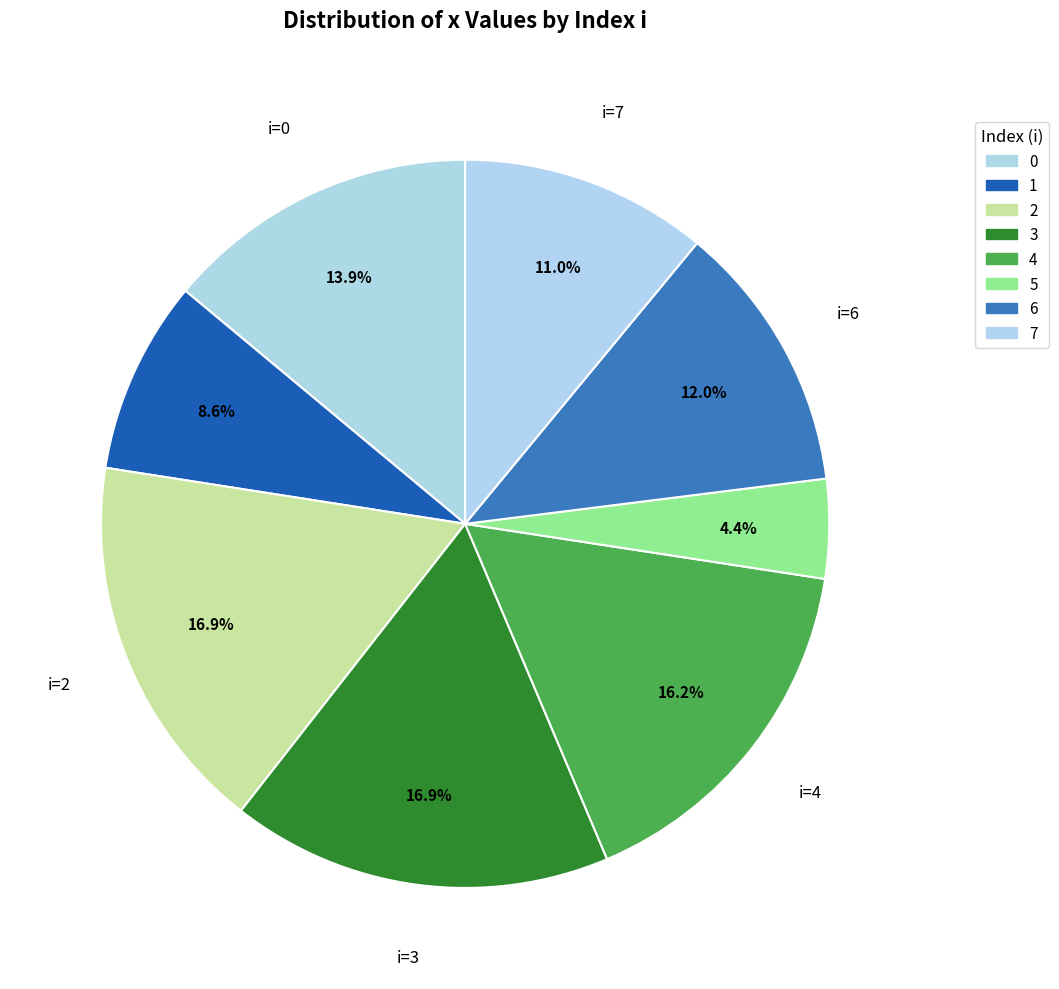

Approximately how many times larger is the value at 6 compared to 3?

0.7